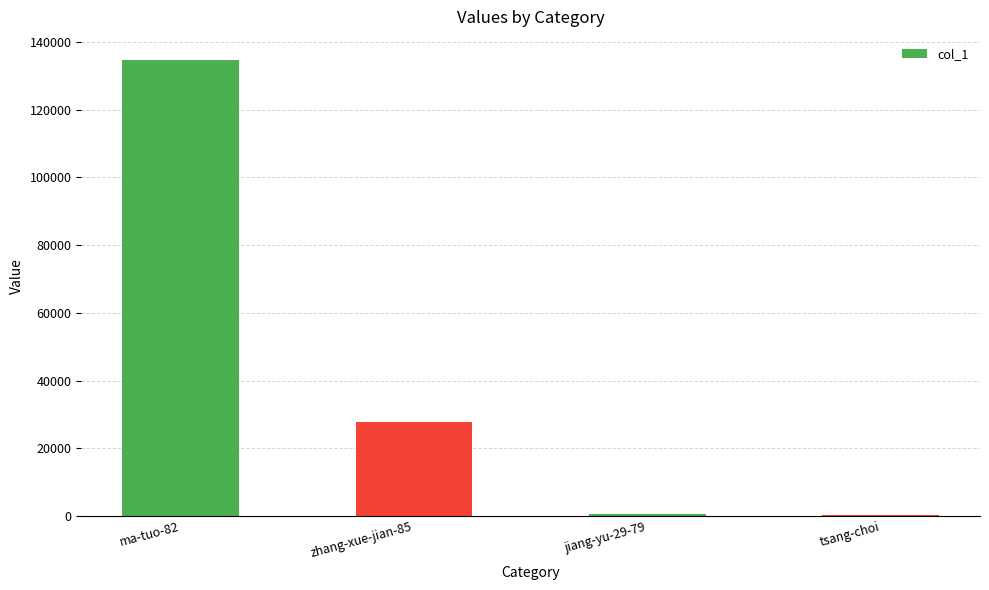

What is the change in value from zhang-xue-jian-85 to jiang-yu-29-79?

-27124